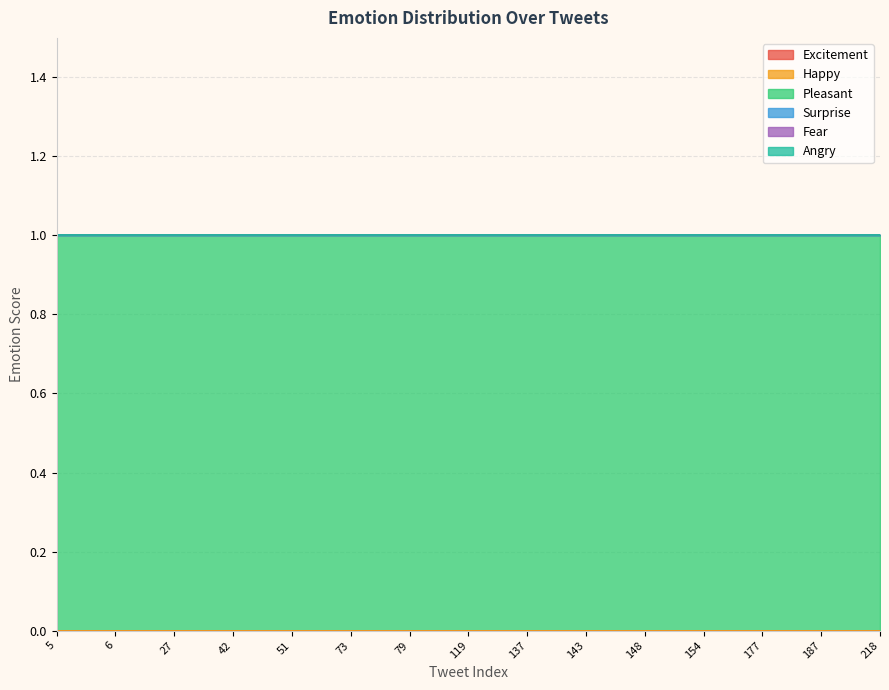

Does the chart have visible grid lines?

Yes